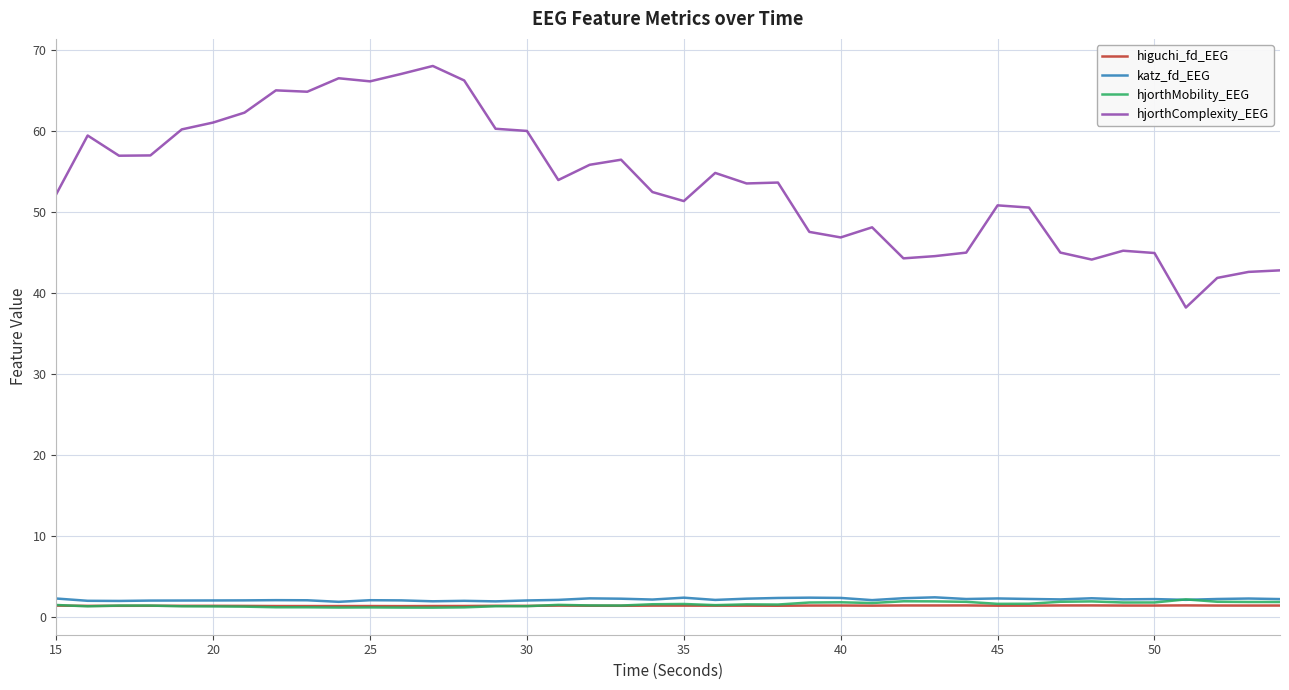

Count the number of data series in this chart.

4